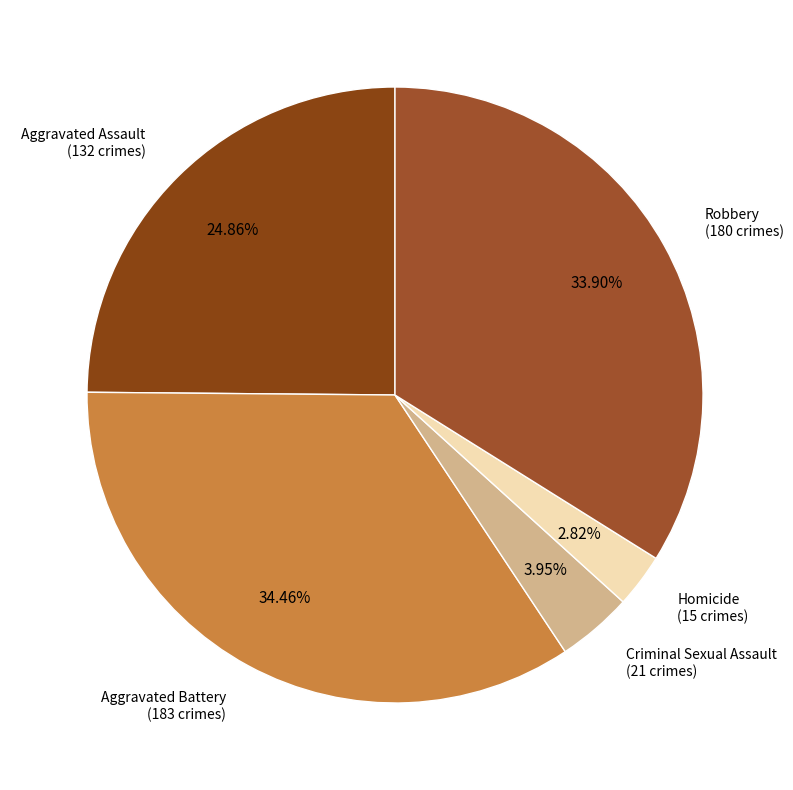

How many slices are in this pie chart?

5